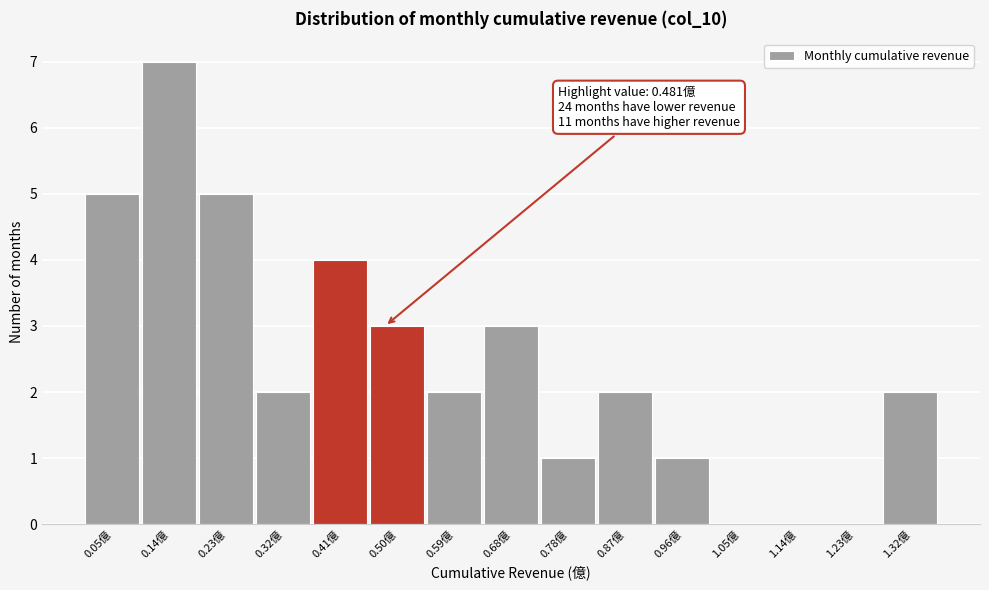

Over which range of the x-axis is the bar tallest?

0.09 to 0.18